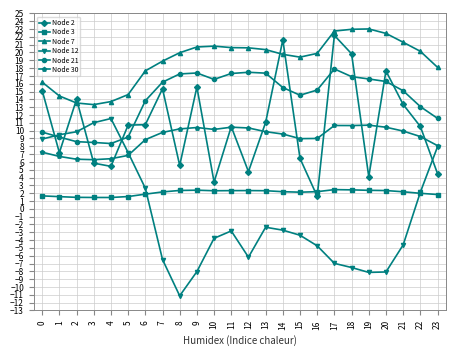

At how many categories does at least one series exceed 16?

19